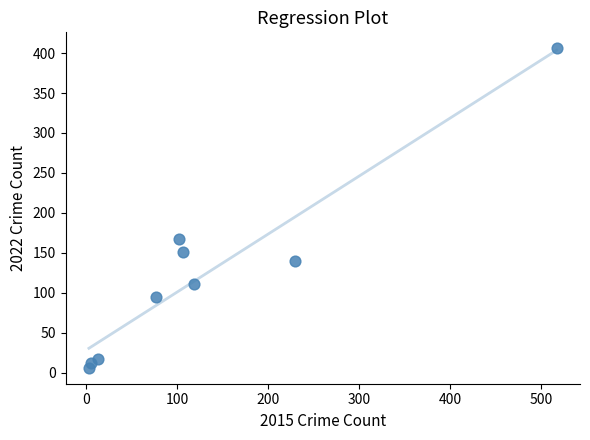

What Y value in the scatter plot is closest to 206?

167